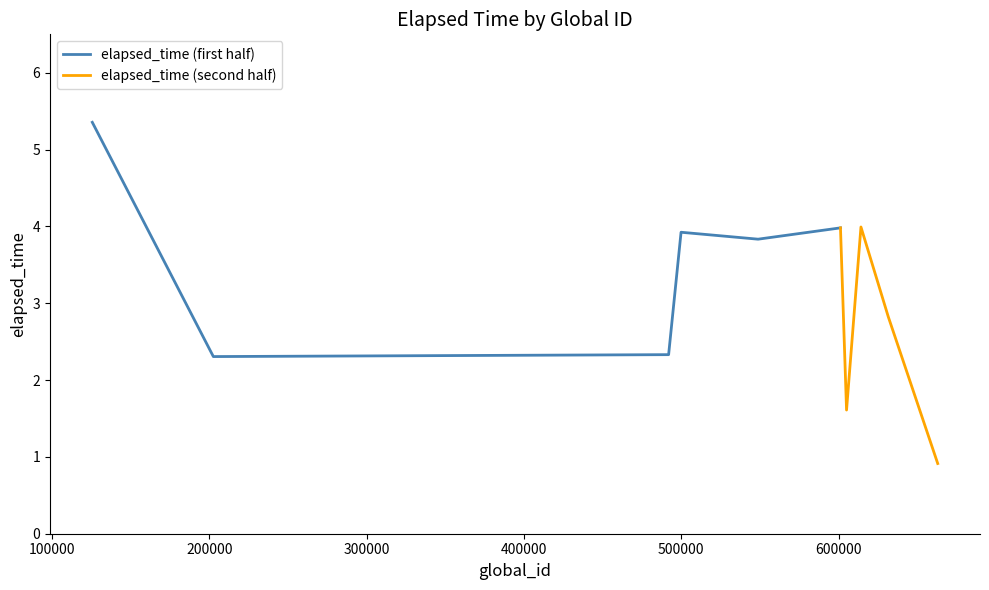

Count the number of values greater than 3.

5